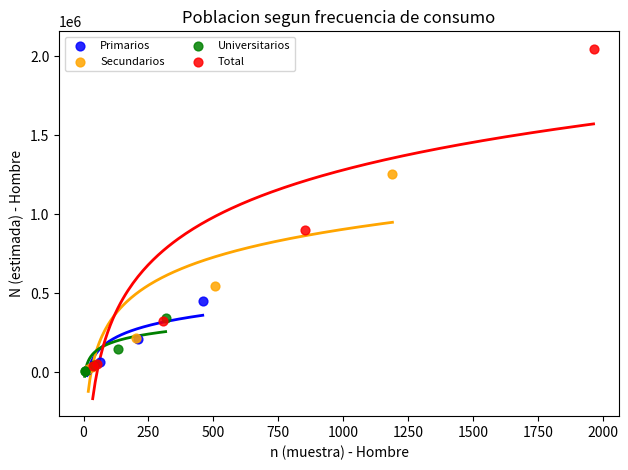

What are all the series names shown in the legend?

Primarios, Secundarios, Universitarios, Total